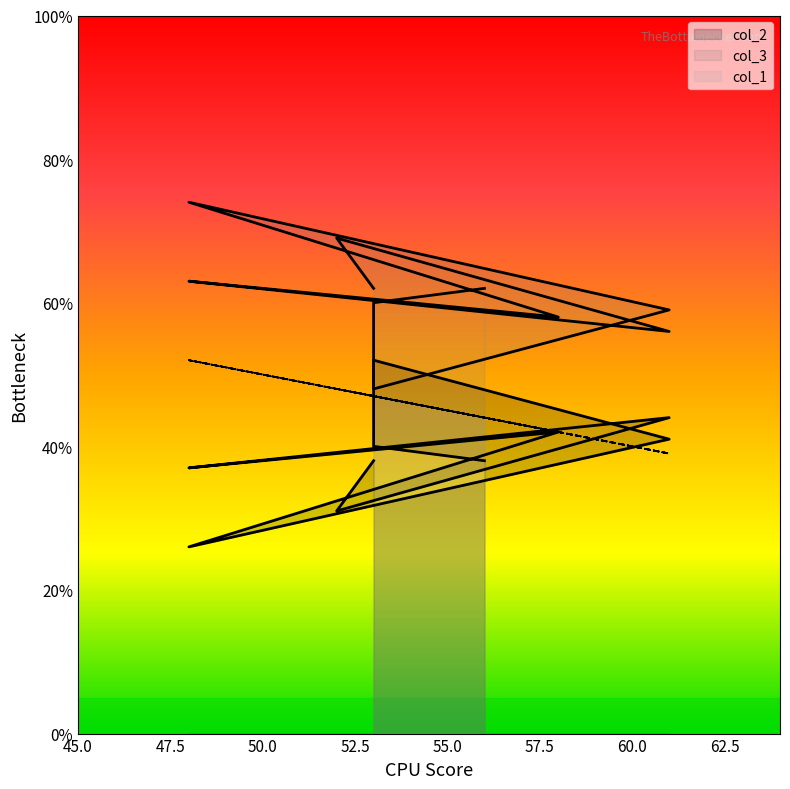

What is the value of the col_3 point at the 6th from the left?

58